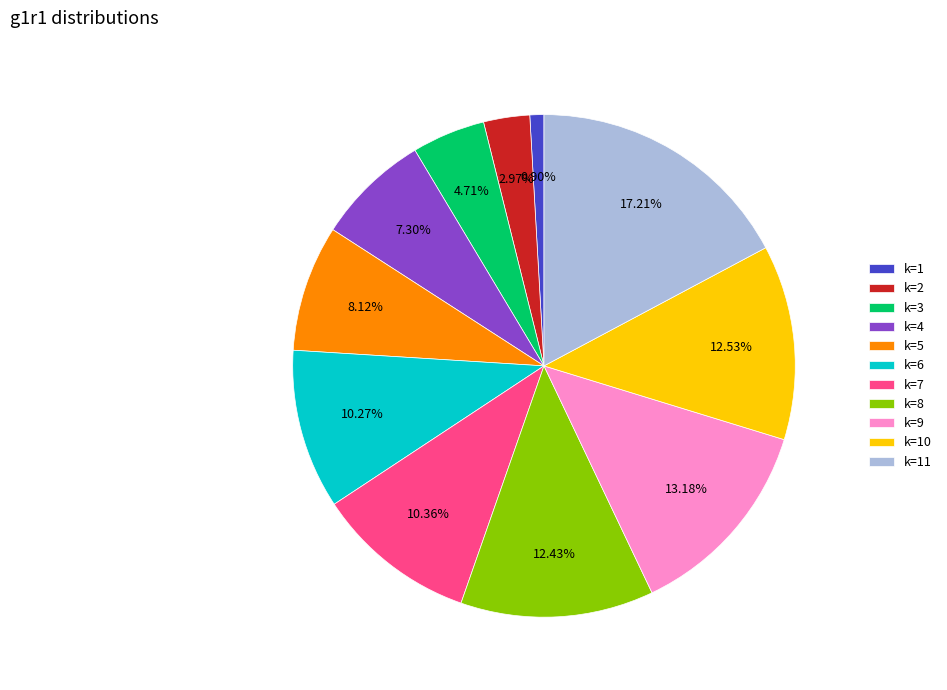

Which has a higher value, k=5 or k=8?

k=8